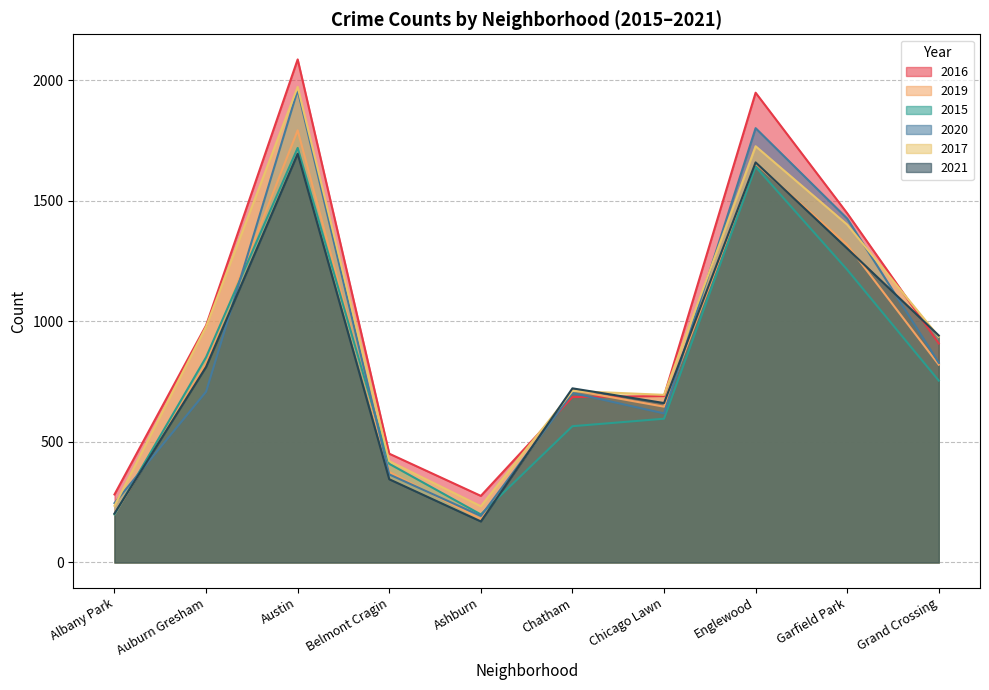

The value of 2019 at Grand Crossing is 1308. True or false?

False